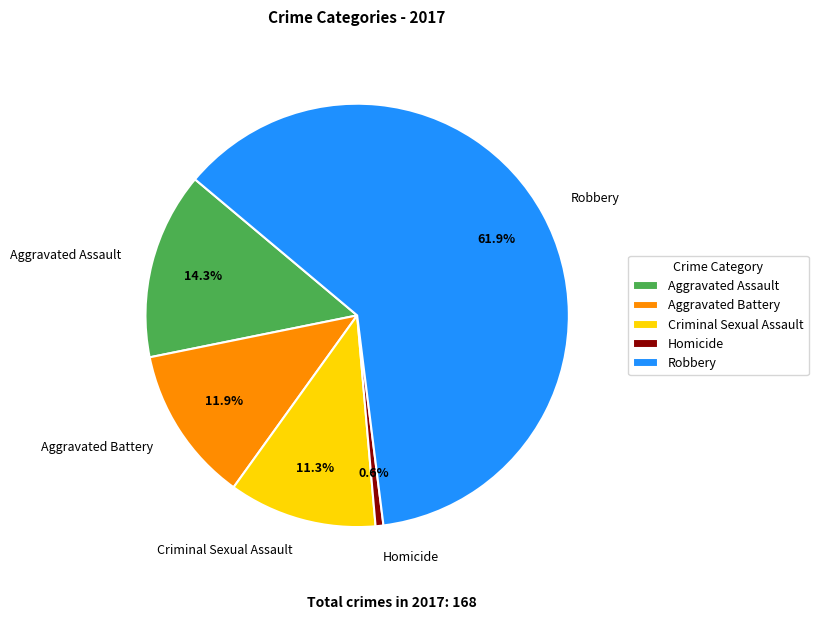

Count the number of slices in the pie.

5